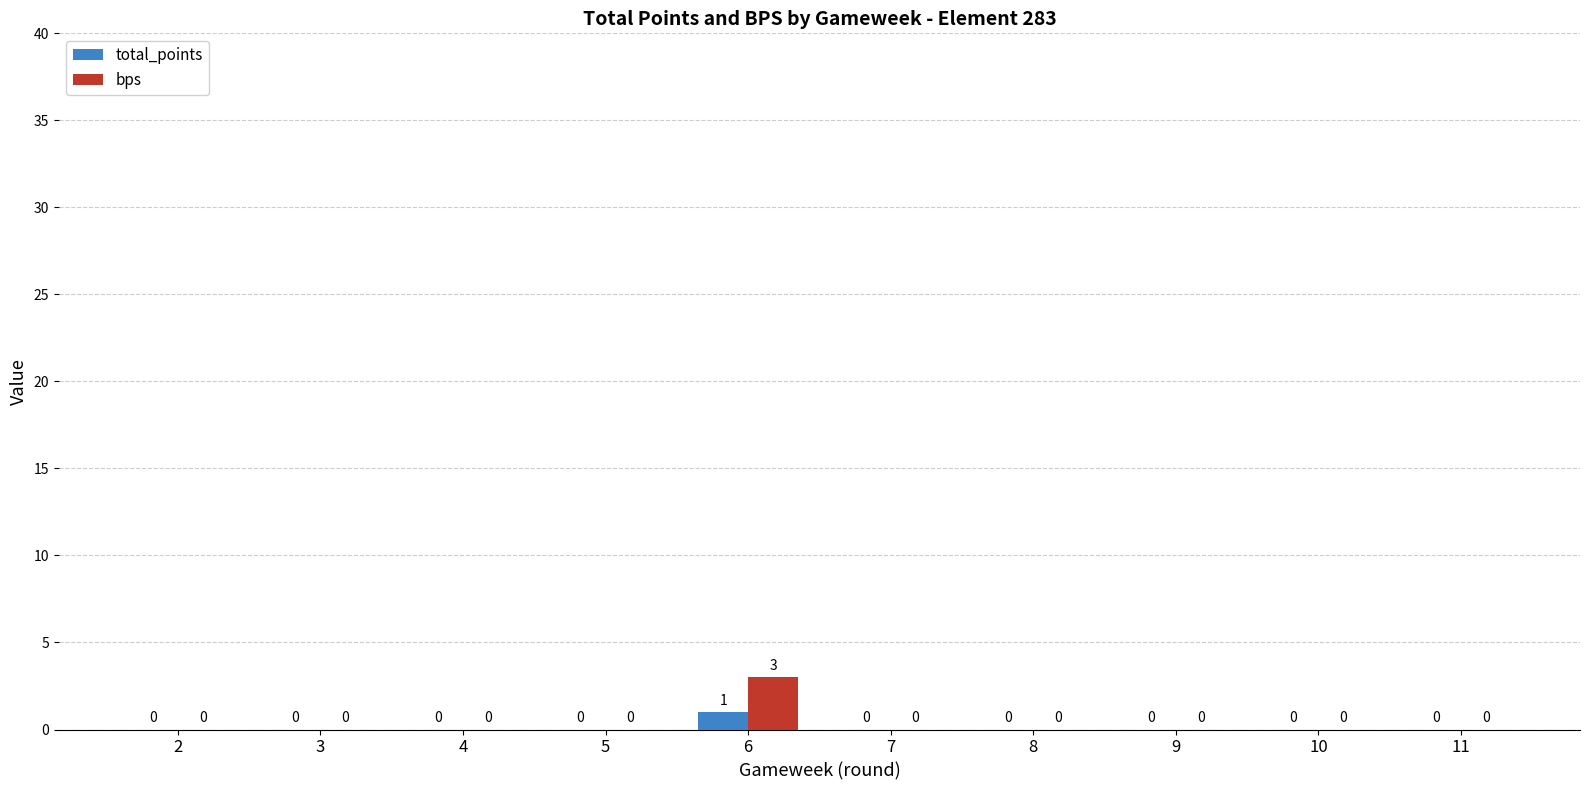

At which category is the sum across all series the highest?

6